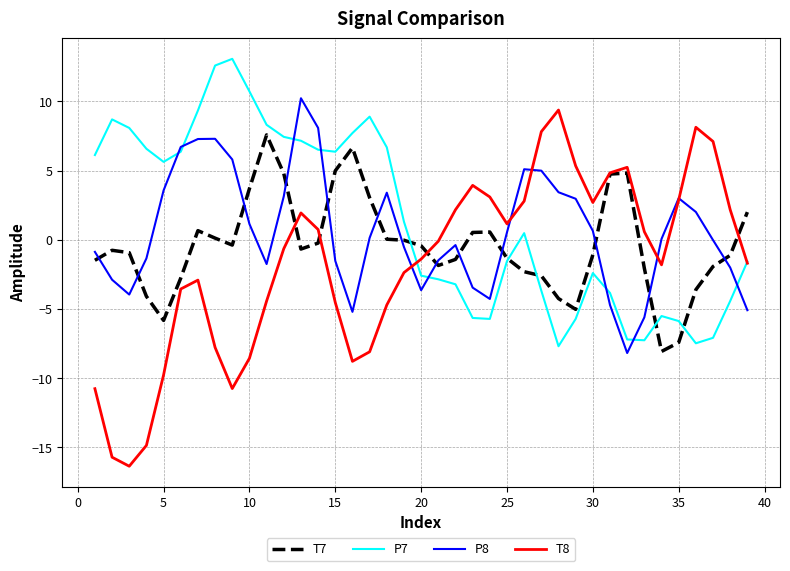

Which series has the largest range (max minus min)?

T8